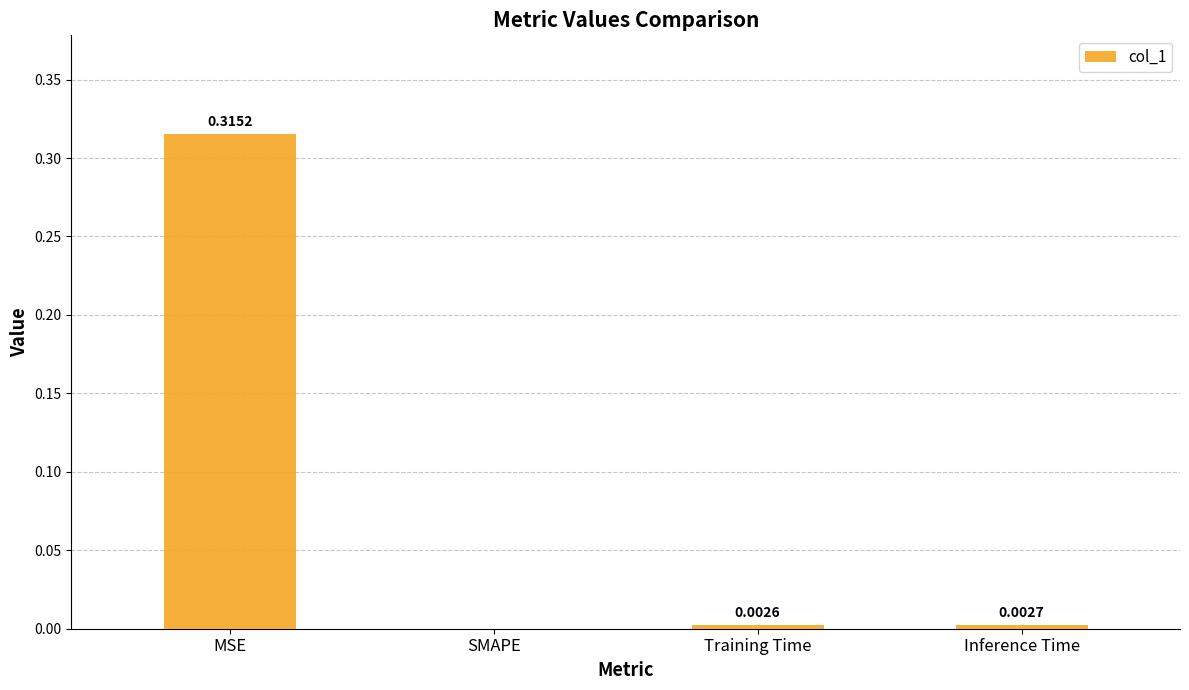

Between MSE and SMAPE, which is larger?

MSE